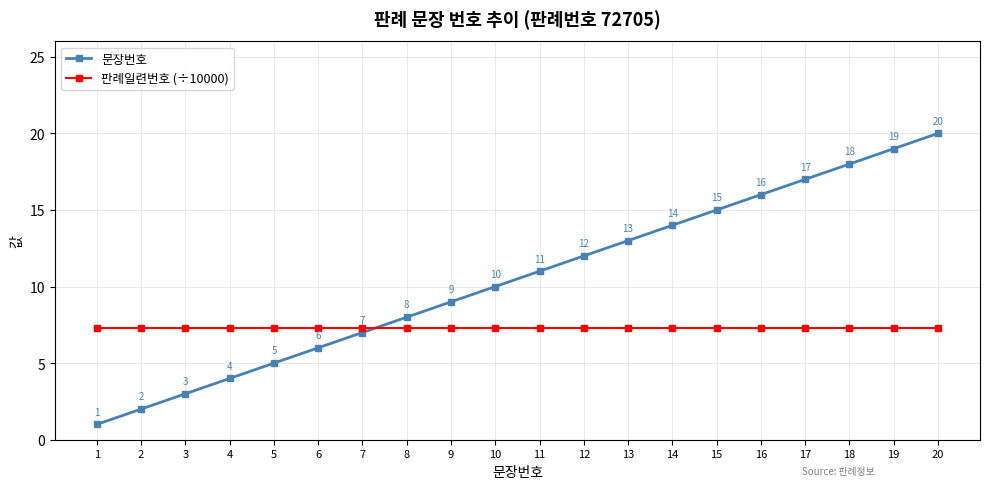

Which series changed the most between 5 and 6?

문장번호